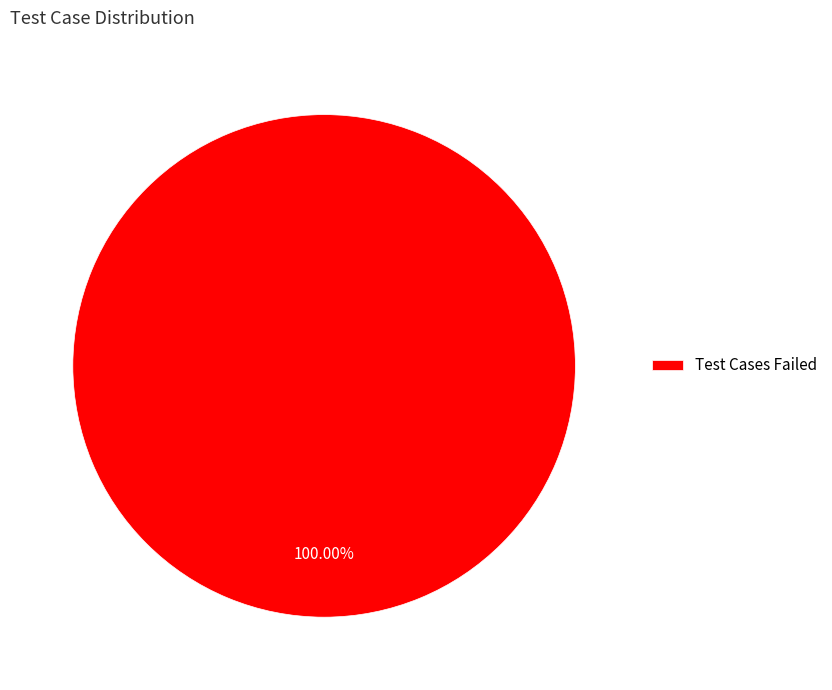

Which category accounts for the majority?

Test Cases Failed